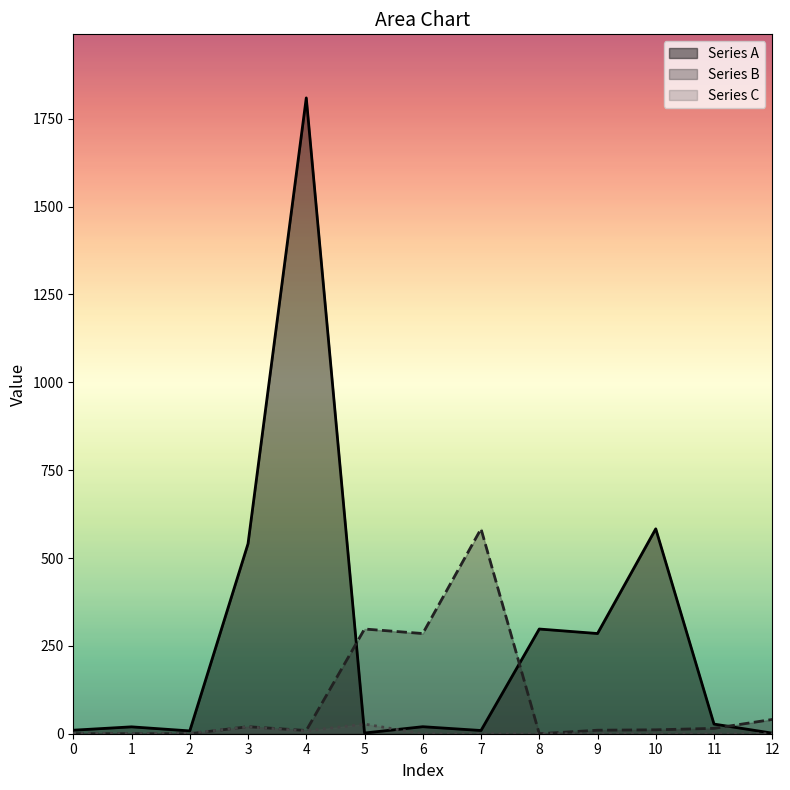

What is the total value across all series at 1?

20.0